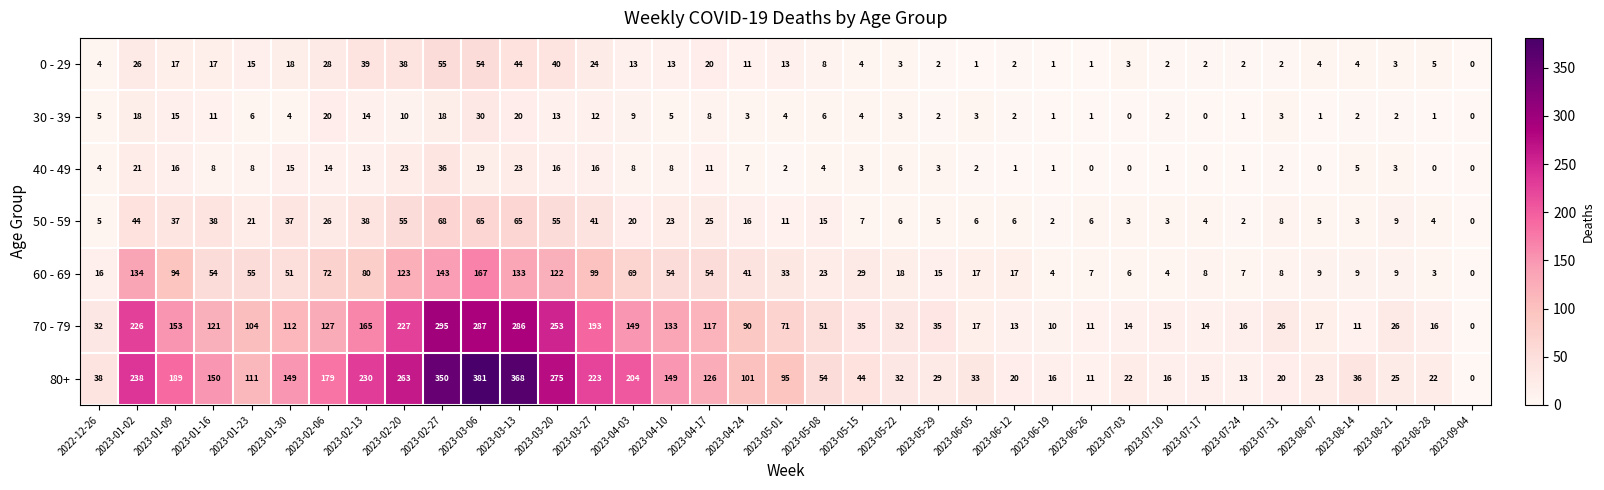

What is the sum of all 60 - 69 values?

1787